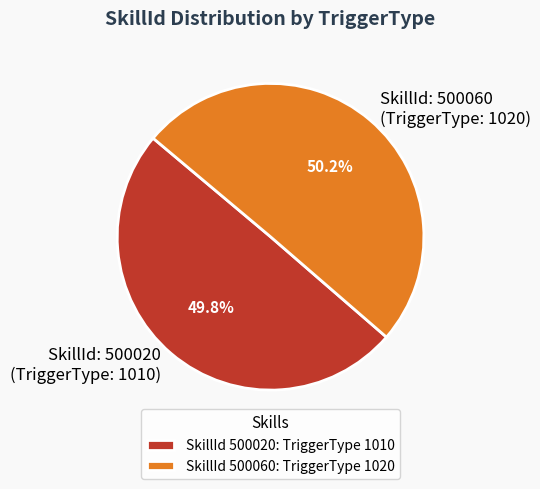

Approximately how many times larger is the value at SkillId: 500020 (TriggerType: 1010) compared to SkillId: 500060 (TriggerType: 1020)?

1.0